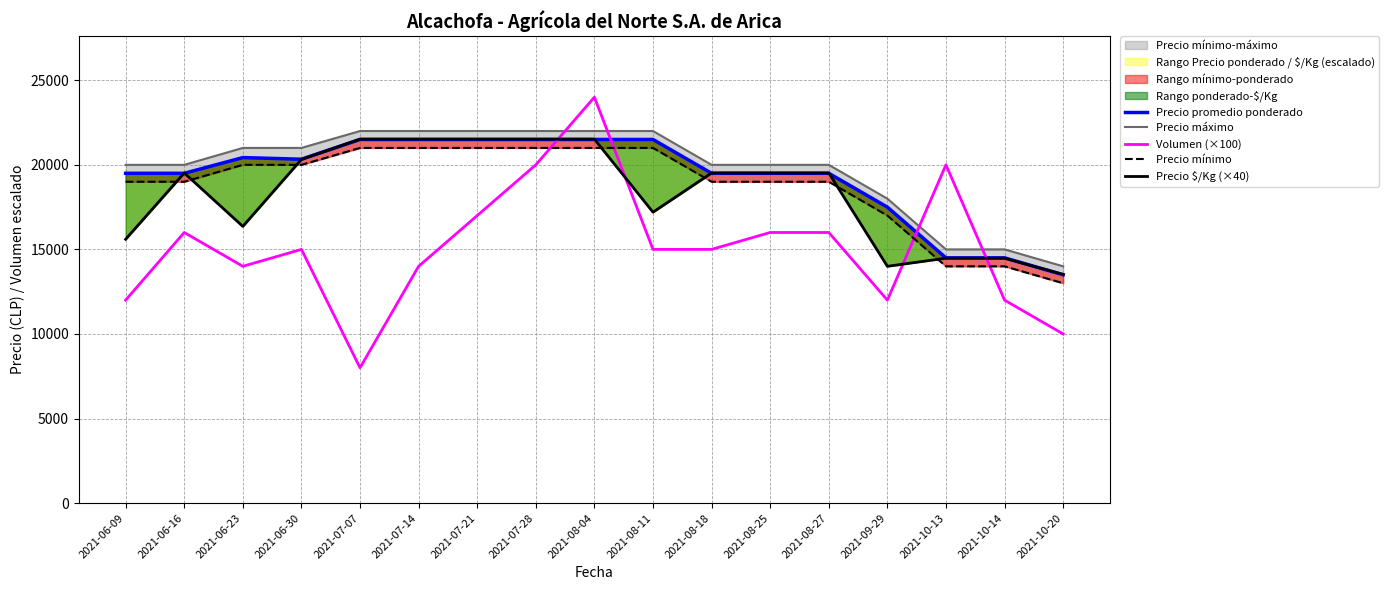

What is the label of the 3rd point from the left?

2021-06-23